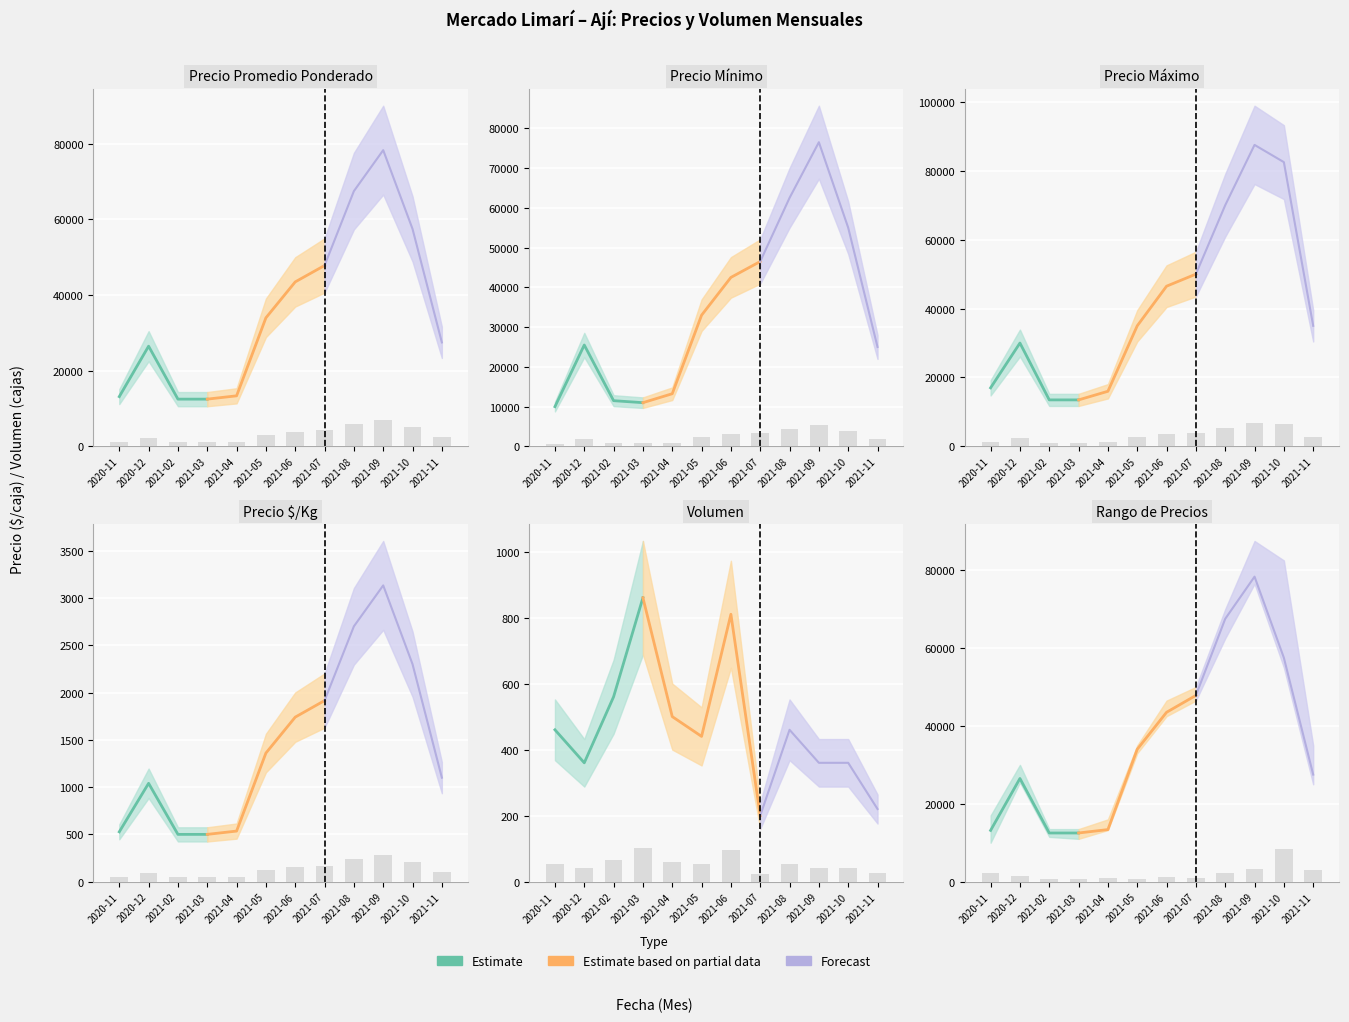

What is the difference between the second highest and minimum values in the Precio promedio ponderado series?

4879.9